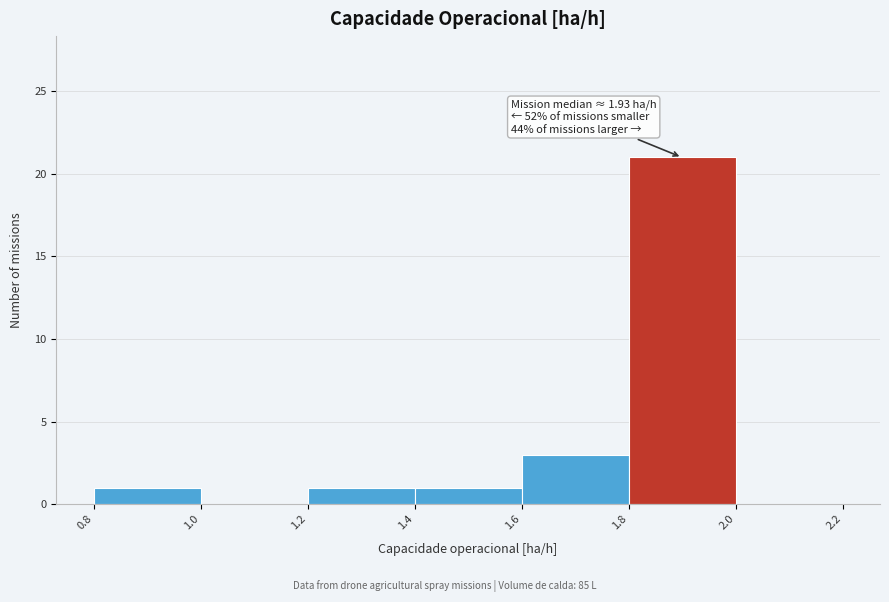

Which range on the x-axis has the tallest bar?

1.8 to 2.0